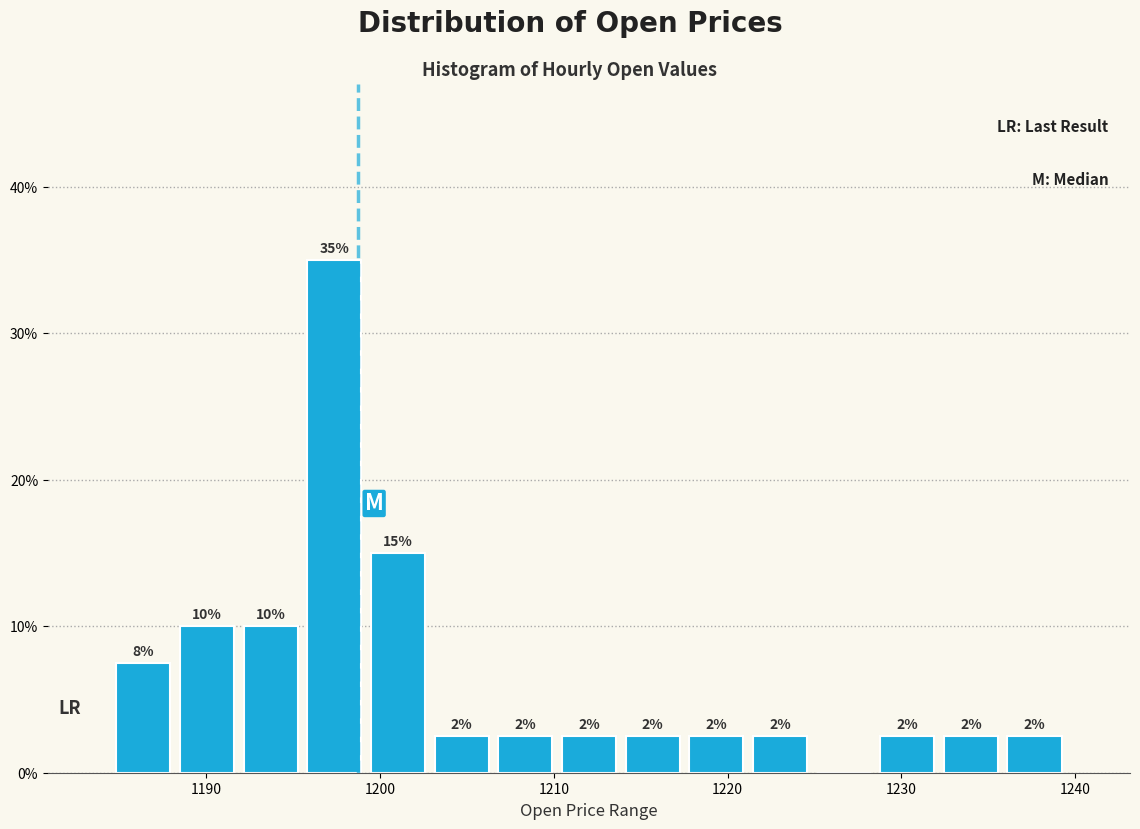

Around what value on the x-axis is the tallest bar? Give the approximate position of its centre, as read against the axis.

1197